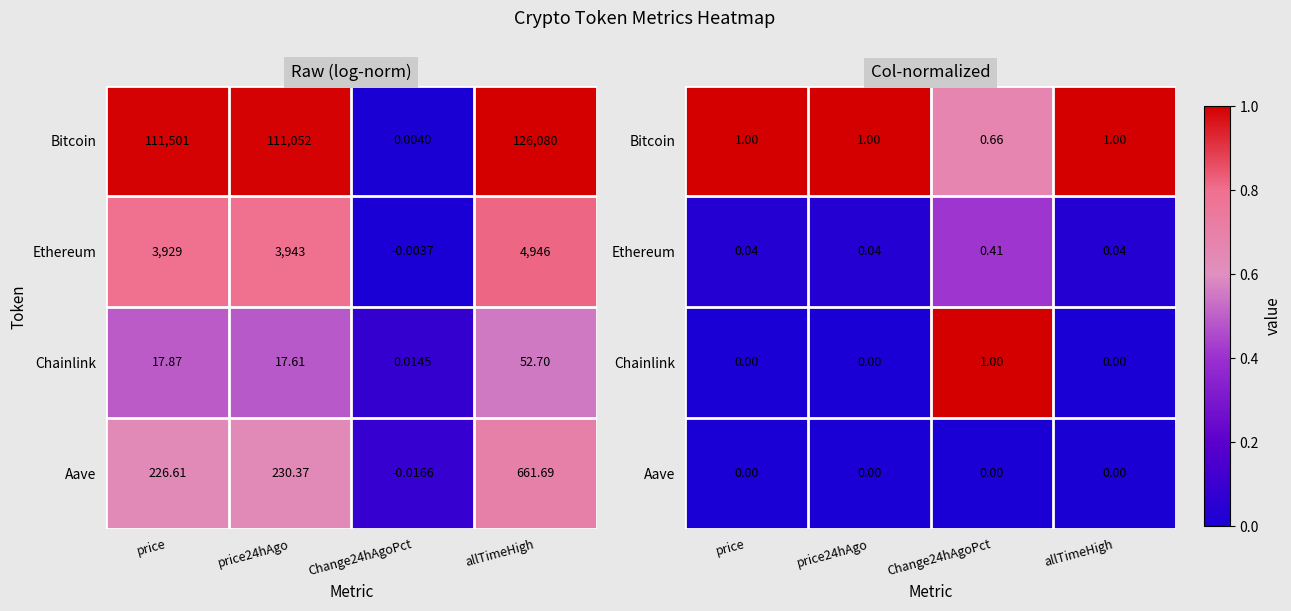

The value of Bitcoin at allTimeHigh is 1.0. True or false?

True